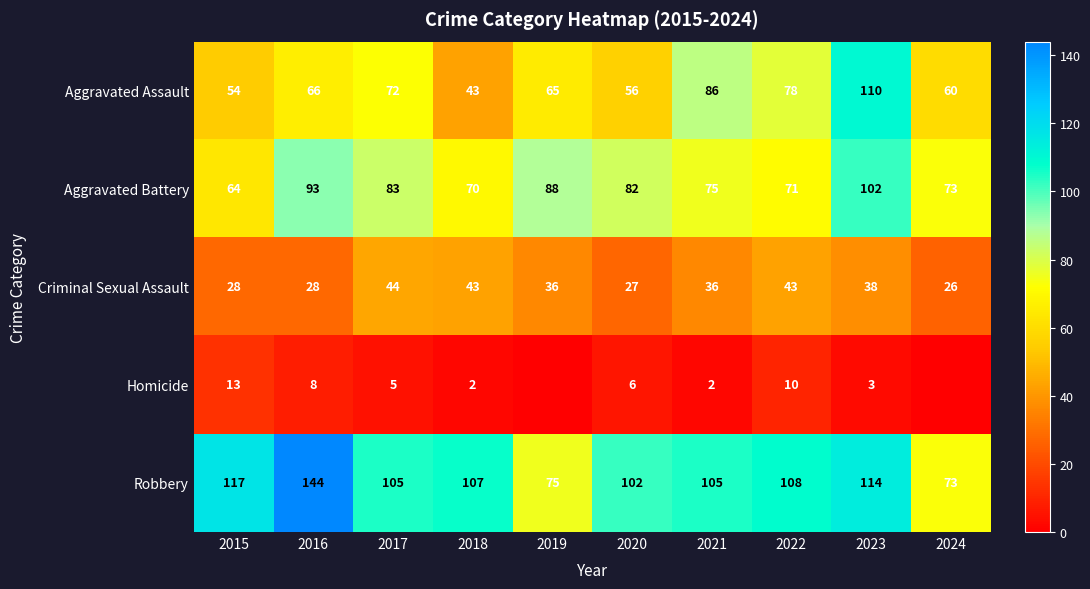

Rank the series at 2020 from lowest to highest value.

Homicide, Criminal Sexual Assault, Aggravated Assault, Aggravated Battery, Robbery